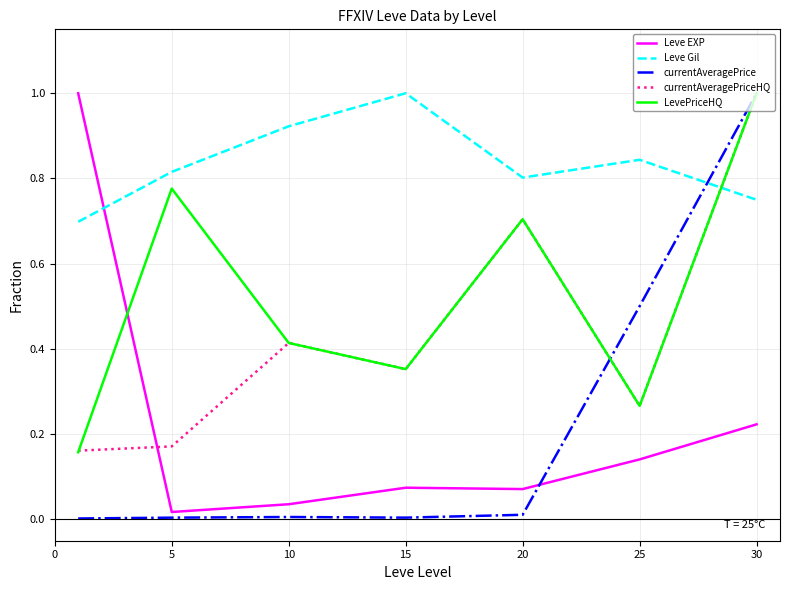

True or false: Leve Gil has more than 2 points higher than both neighbors.

False